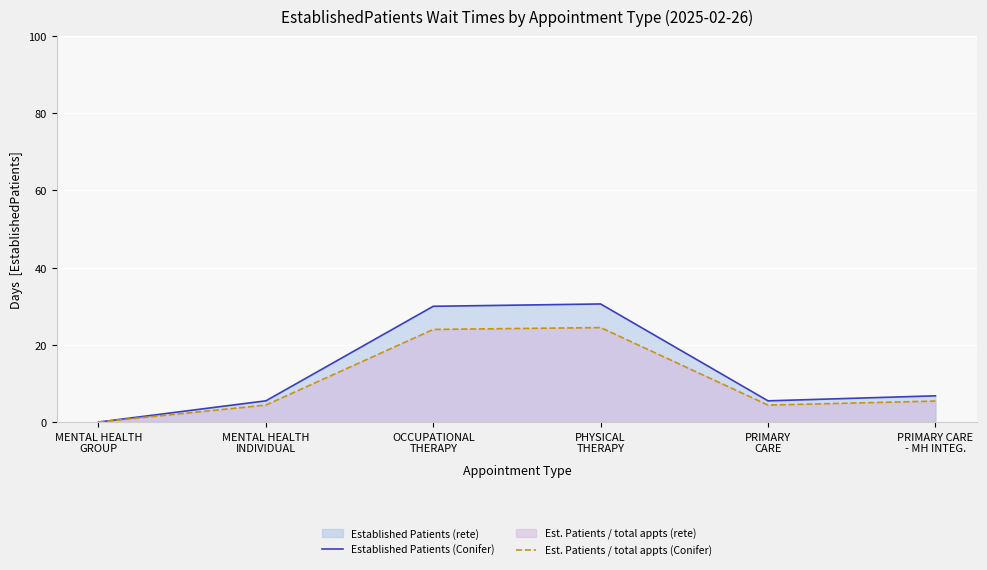

Is the value of Est. Patients / total appts (Conifer) at PRIMARY
CARE greater than the value of Established Patients (Conifer) at OCCUPATIONAL
THERAPY?

No